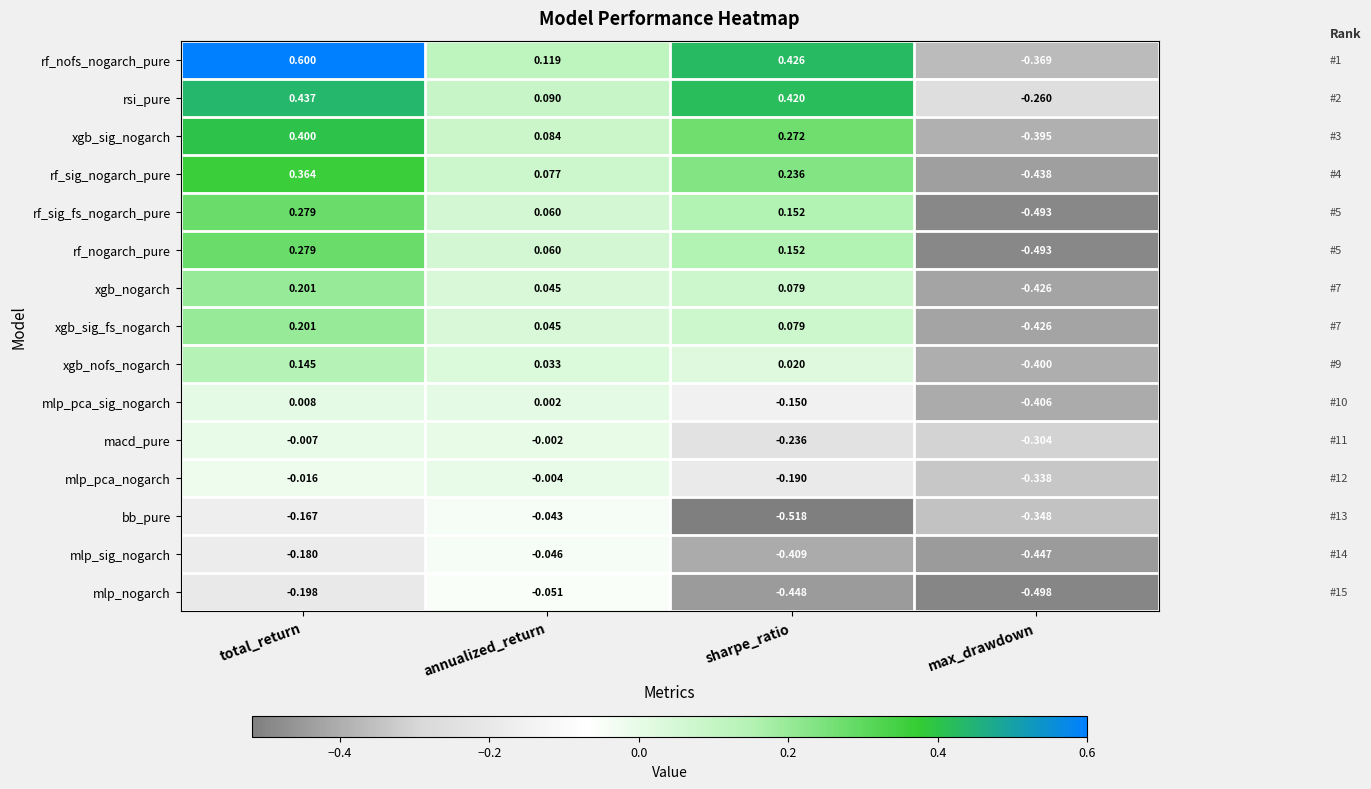

How many categories are shown in the chart?

4